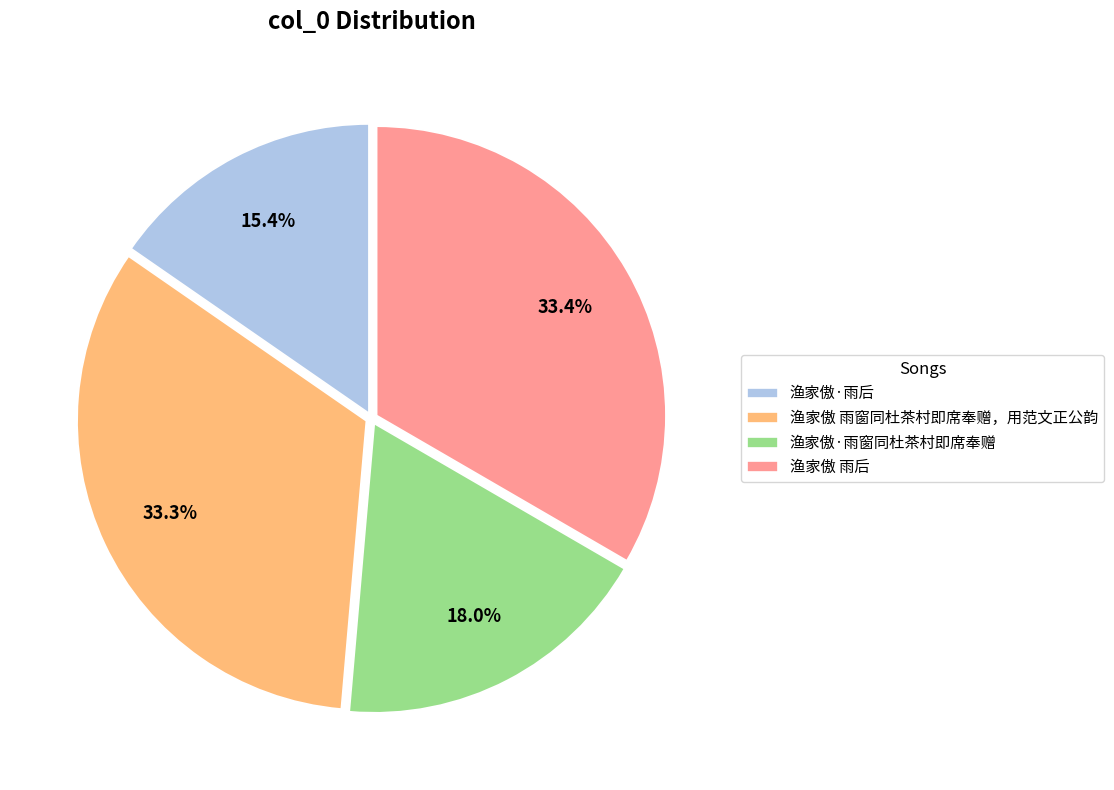

Which slice is the smallest?

渔家傲·雨后